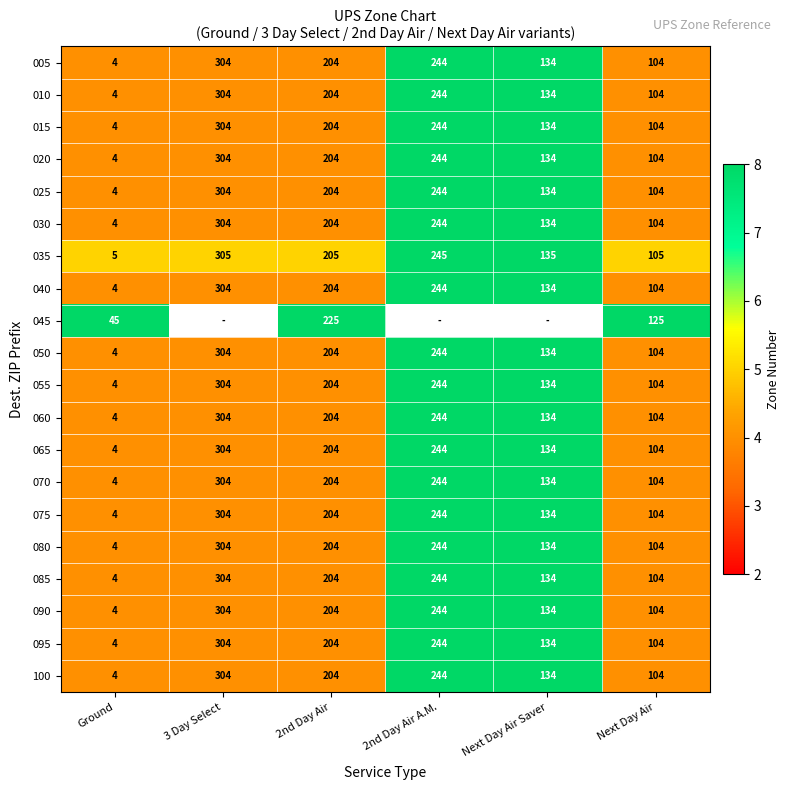

The value of 060 at 3 Day Select is 304. True or false?

True